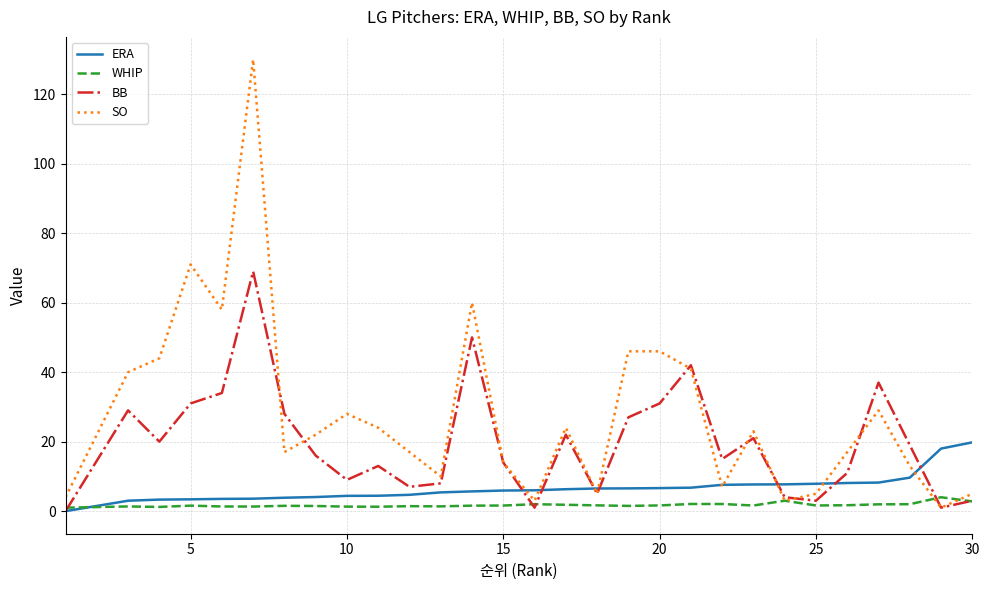

What is the difference between the maximum and second lowest values in the SO series?

127.0